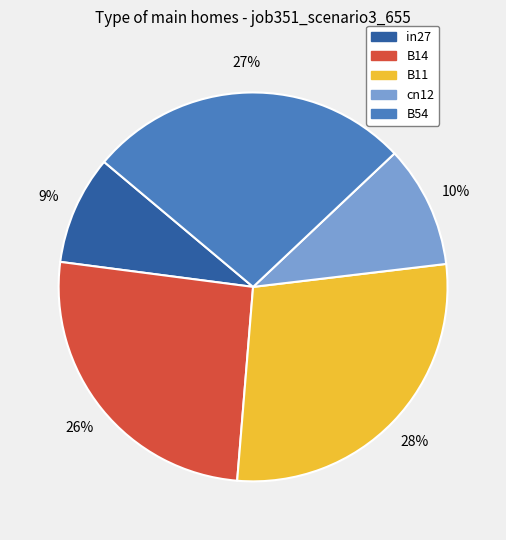

What is the smallest slice in the pie chart?

in27